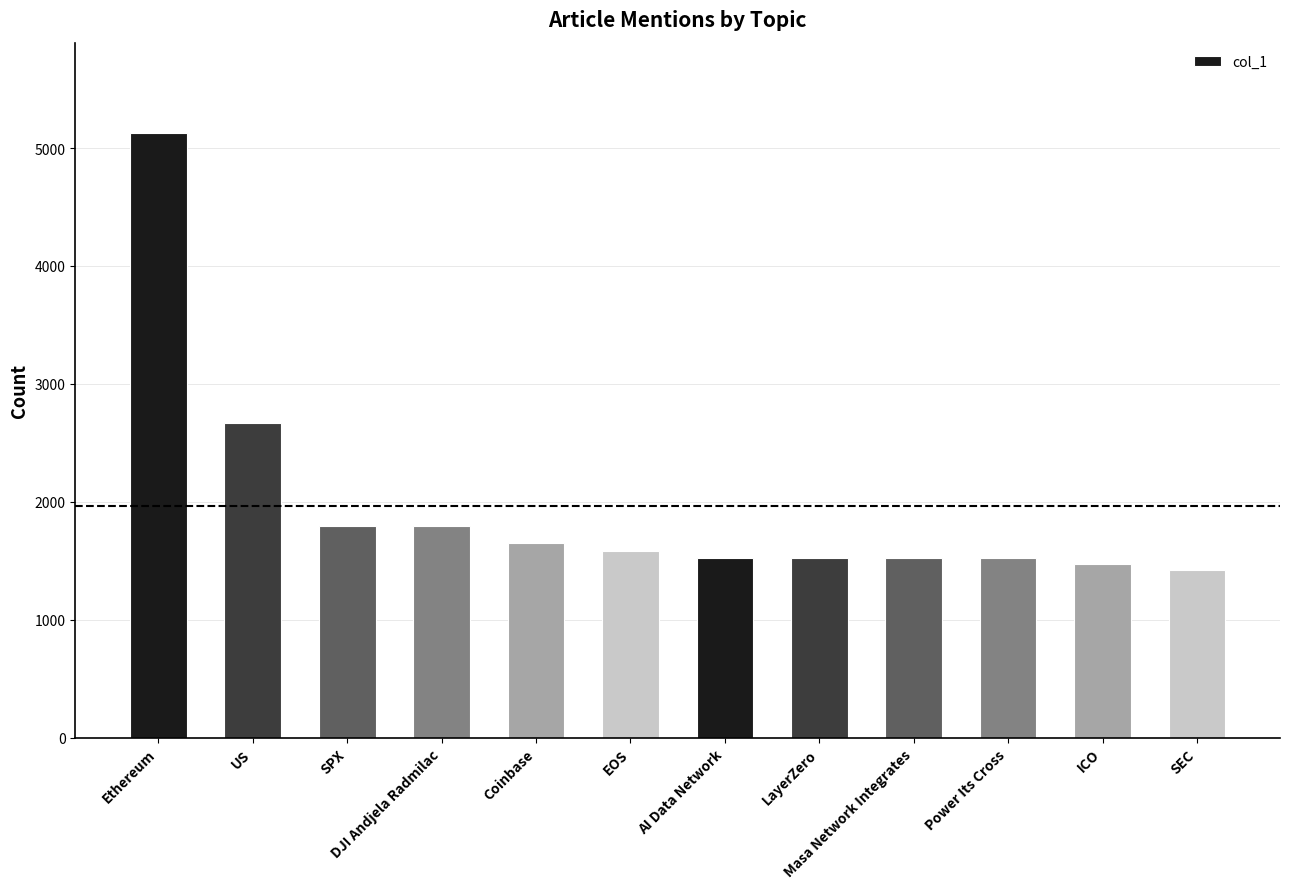

What is the difference between the maximum and second lowest values?

3652